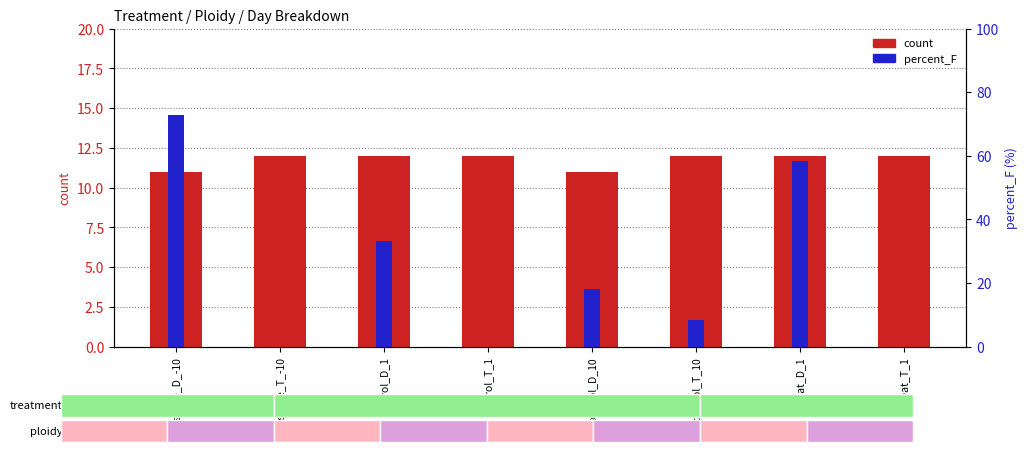

Between baseline_D_-10 and heat_T_1, which is larger?

heat_T_1